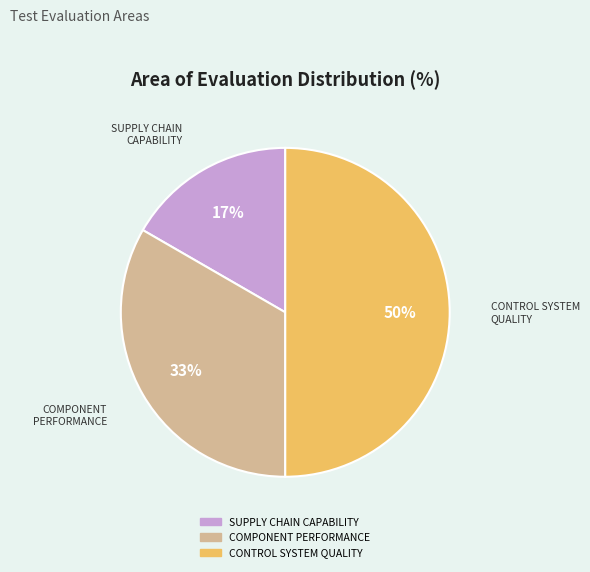

What percentage is the SUPPLY CHAIN CAPABILITY slice, to the nearest percent?

17%